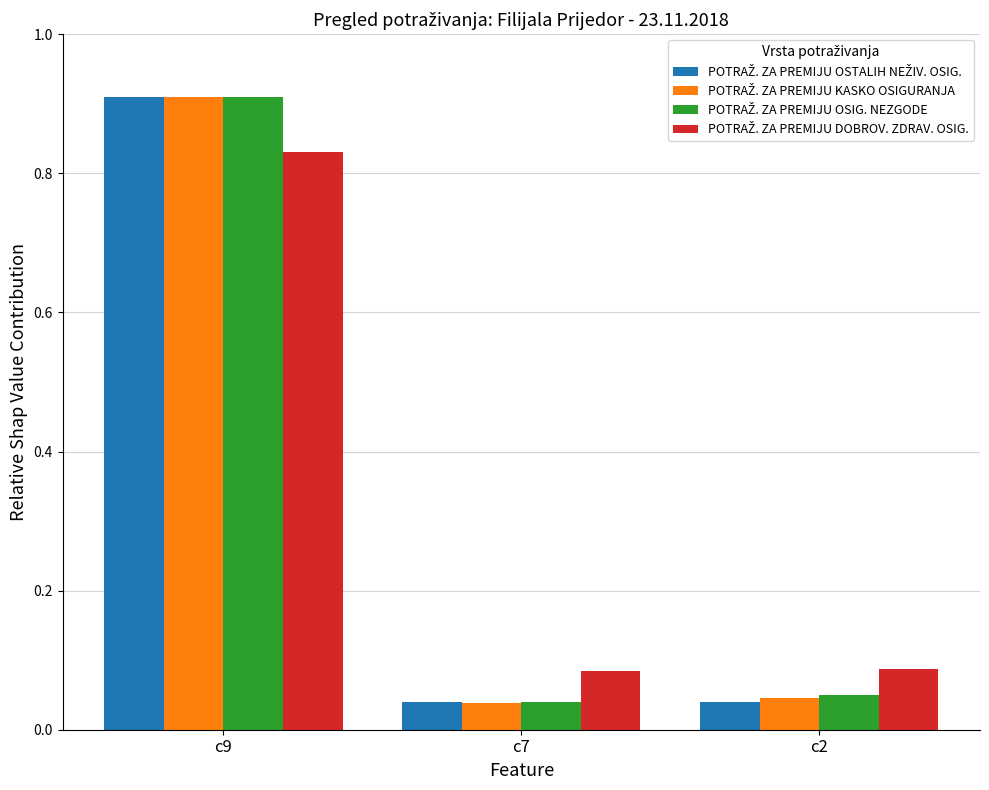

What is the total value across all series at c2?

0.2